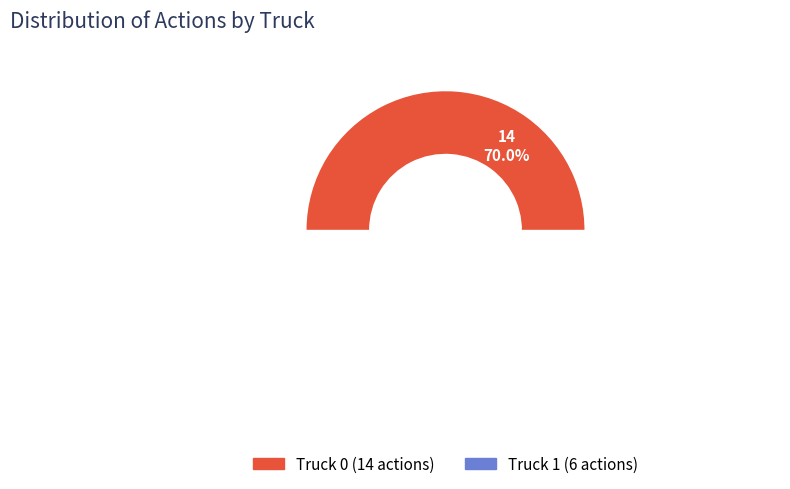

Does any single category account for the majority?

Yes